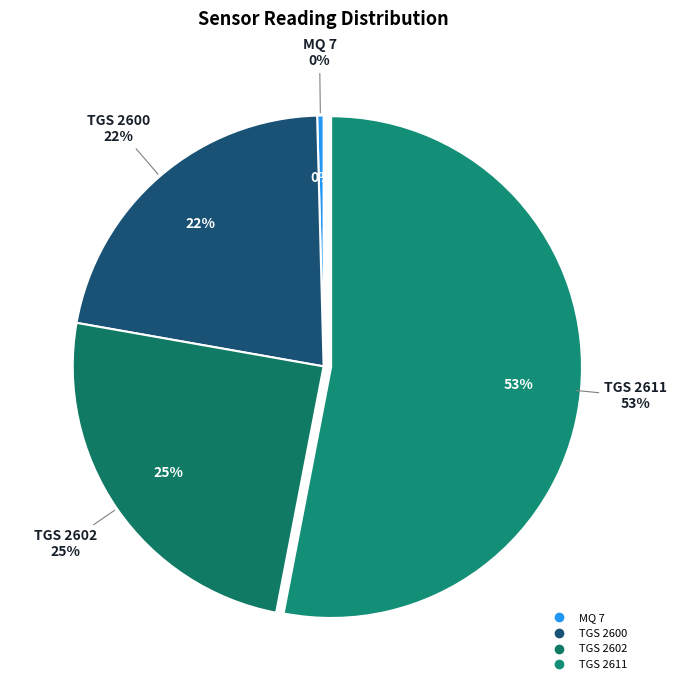

Count the number of slices in the pie.

6